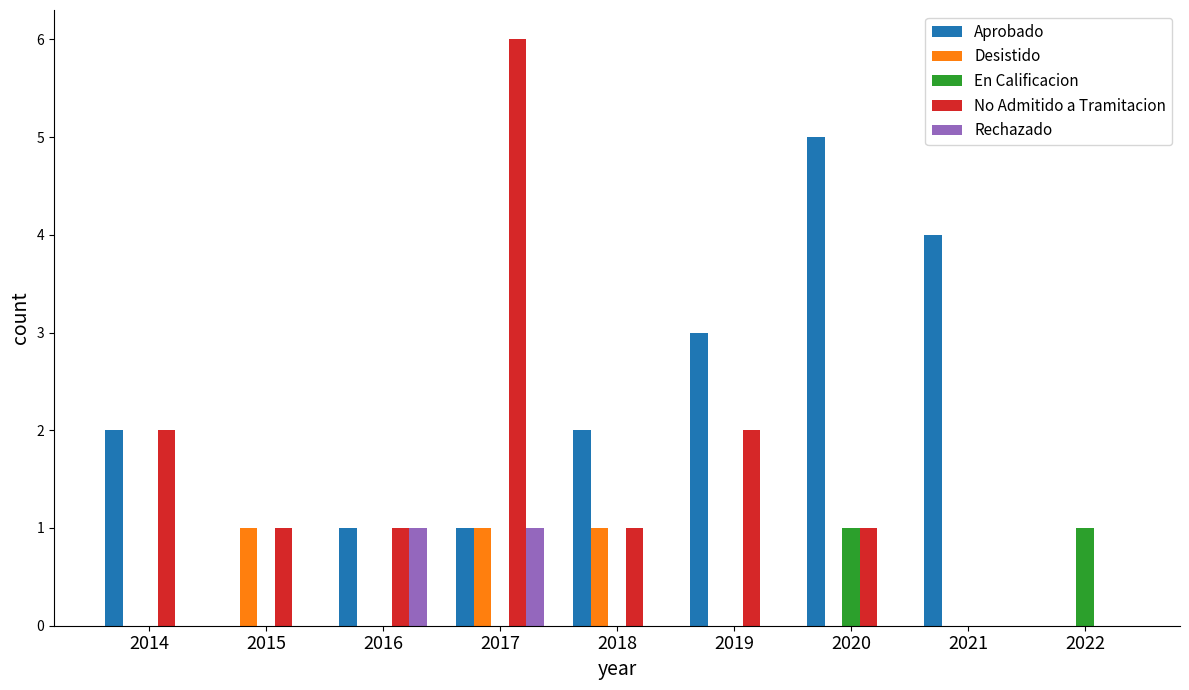

Where does the No Admitido a Tramitacion series first go above 1?

2014